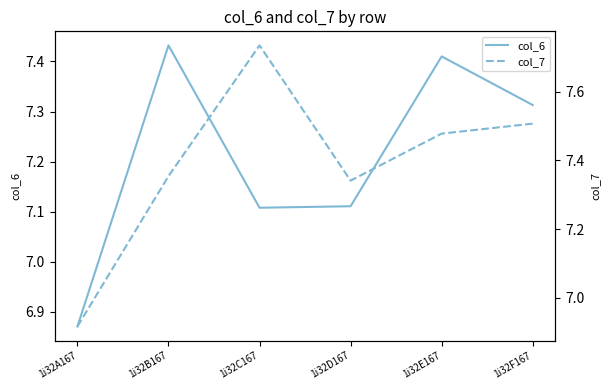

True or false: col_7 has a value of 7.5 at 1i32F167.

True